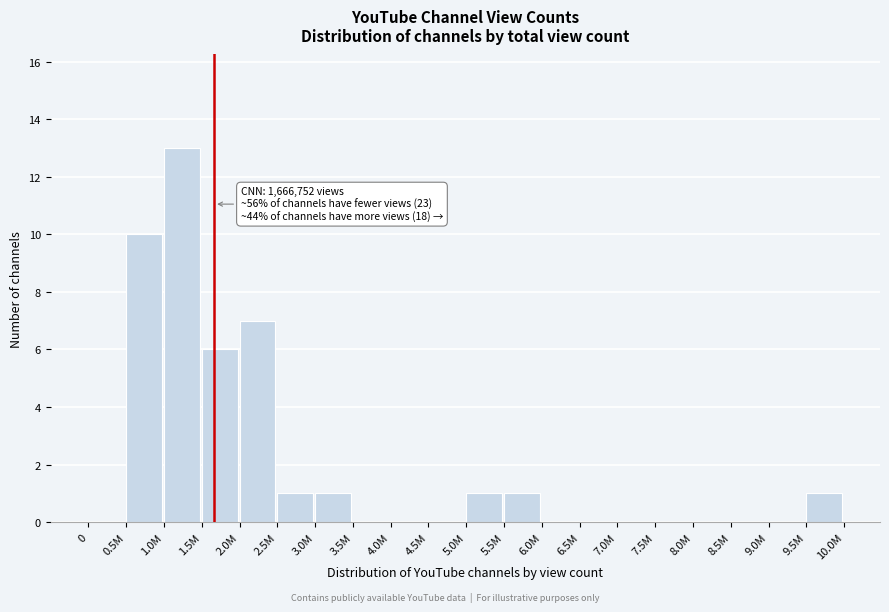

Reading left to right, list all the values displayed in this chart.

0=0	0.5M=10	1.0M=13	1.5M=6	2.0M=7	2.5M=1	3.0M=1	3.5M=0	4.0M=0	4.5M=0	5.0M=1	5.5M=1	6.0M=0	6.5M=0	7.0M=0	7.5M=0	8.0M=0	8.5M=0	9.0M=0	9.5M=1